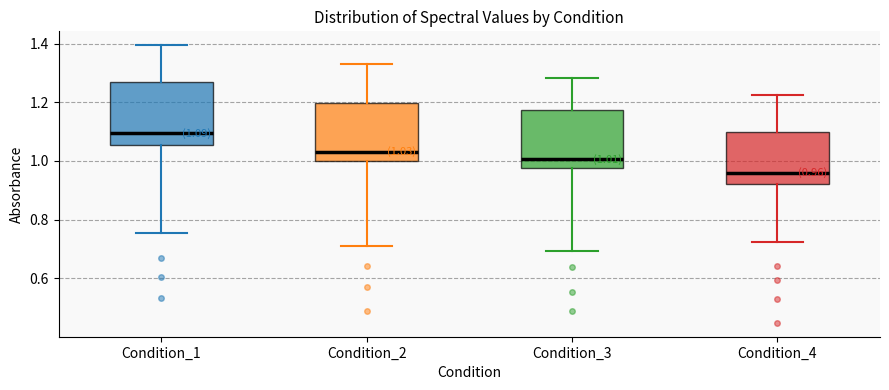

Which box has the highest median line?

Condition_1